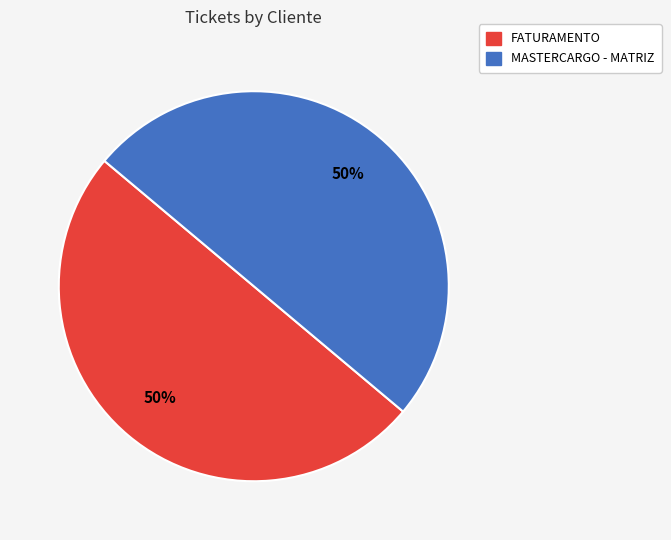

Count the number of slices in the pie.

2